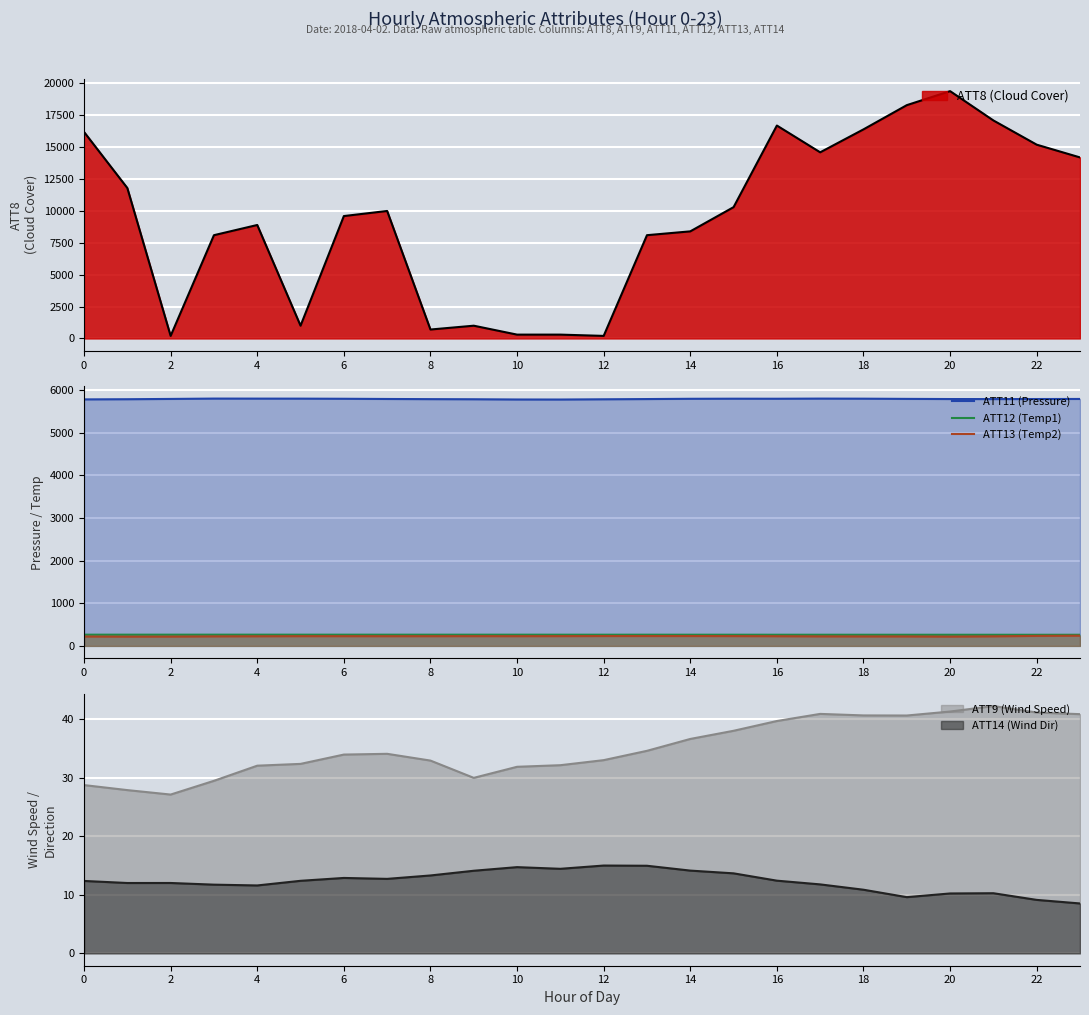

At which label is ATT11 (Pressure) closest to 5792?

21